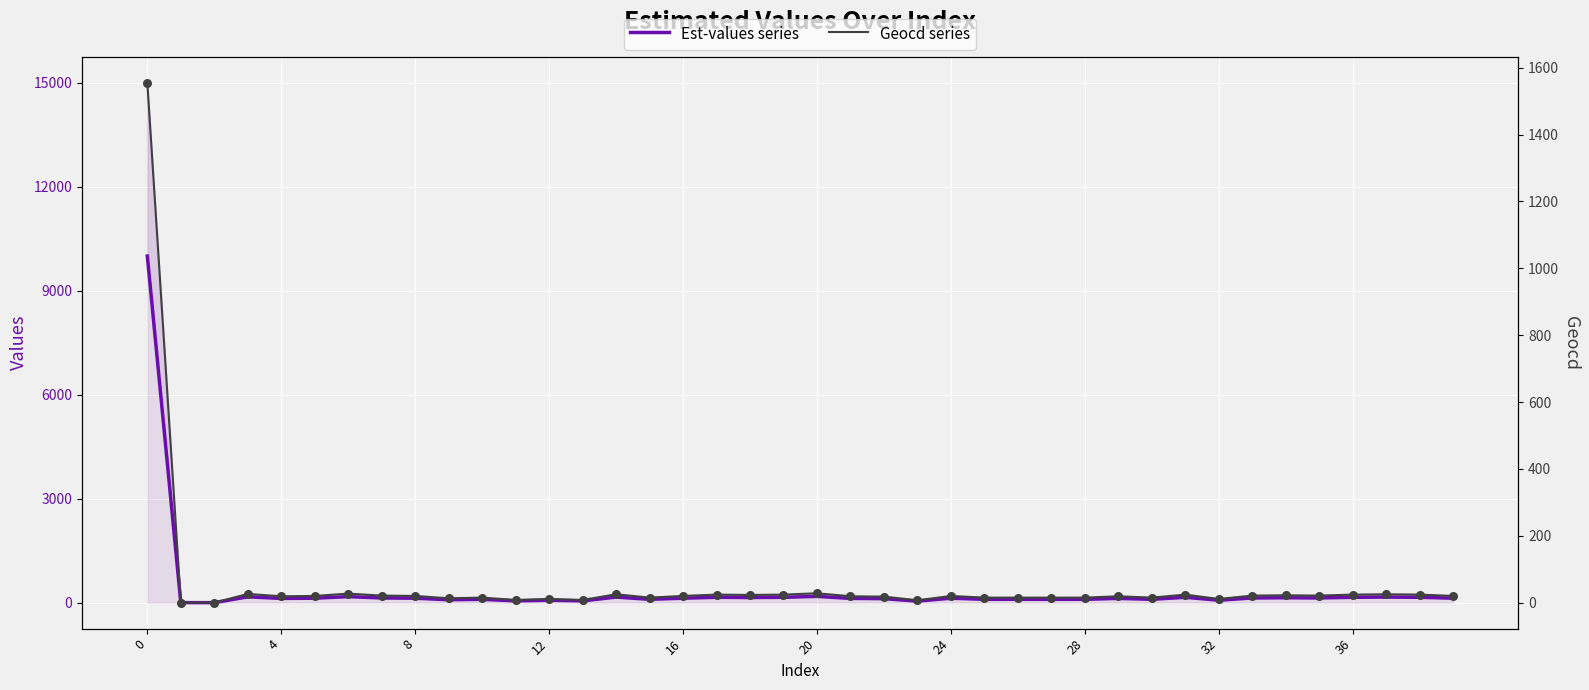

Which series contains the highest Y value?

Est-values series